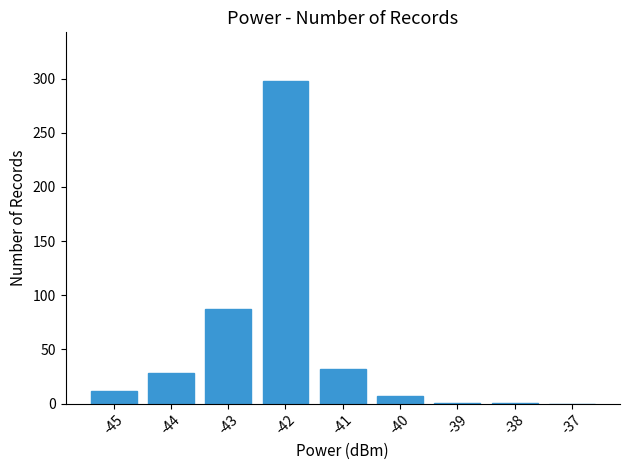

How many categories are shown in the chart?

9